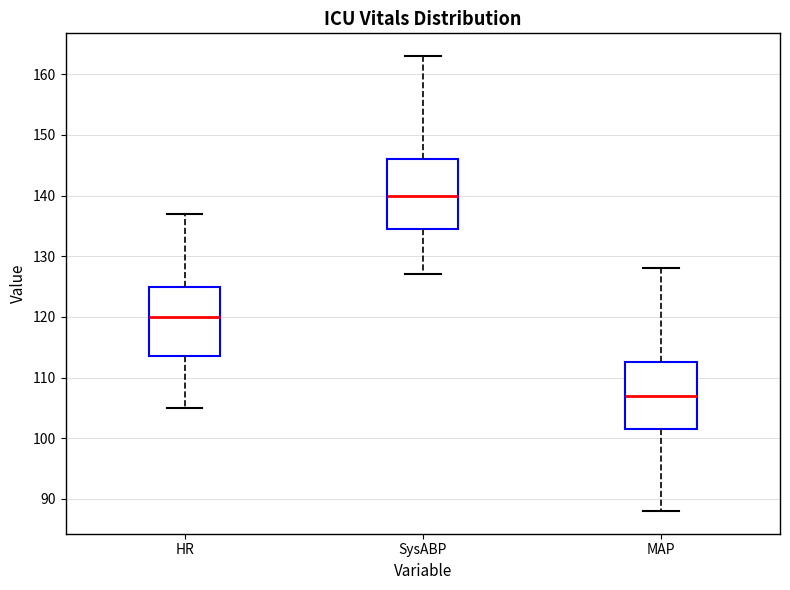

Reading left to right, transcribe this box plot: for each box, give where its median line is, the range the box spans, and where its two whiskers end, as read against the y-axis. The values are not printed on the chart, so give them approximately, as read against the axis.

HR: median 120, box 114 to 125, whiskers 105 to 137
SysABP: median 140, box 135 to 146, whiskers 127 to 163
MAP: median 107, box 102 to 113, whiskers 88 to 128